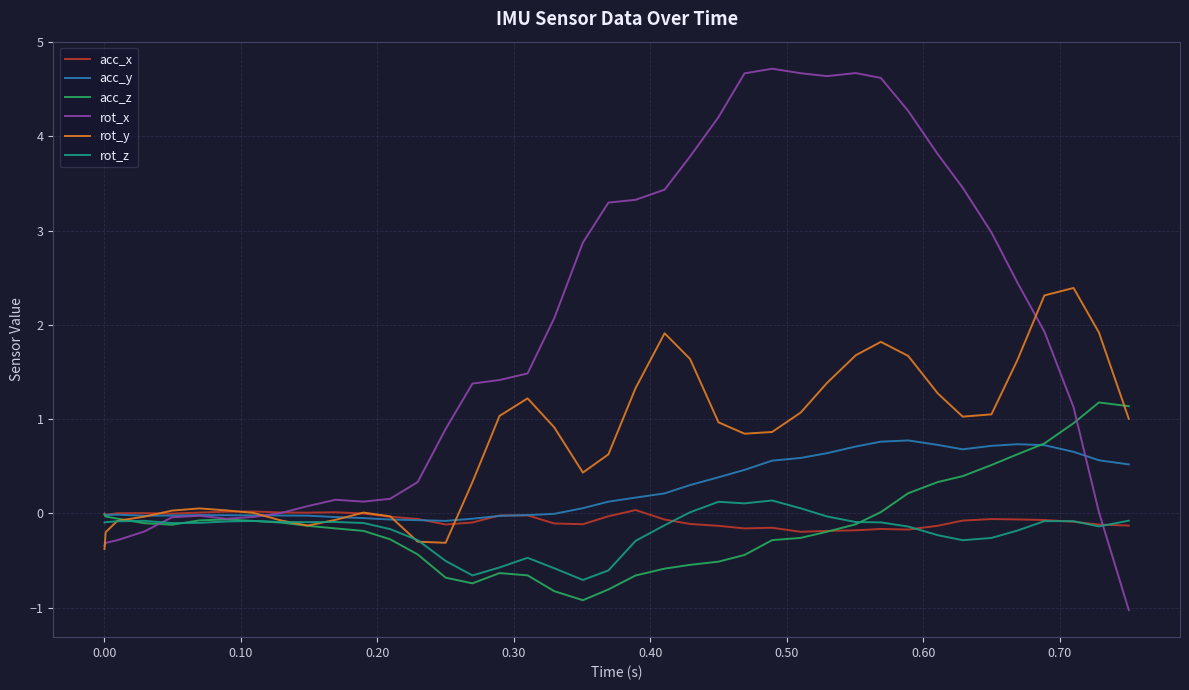

True or false: acc_y has more than 1 points higher than both neighbors.

True